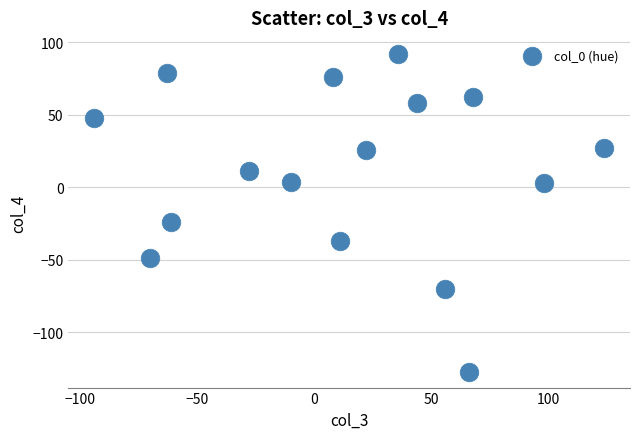

What Y value in the scatter plot is closest to -17?

-24